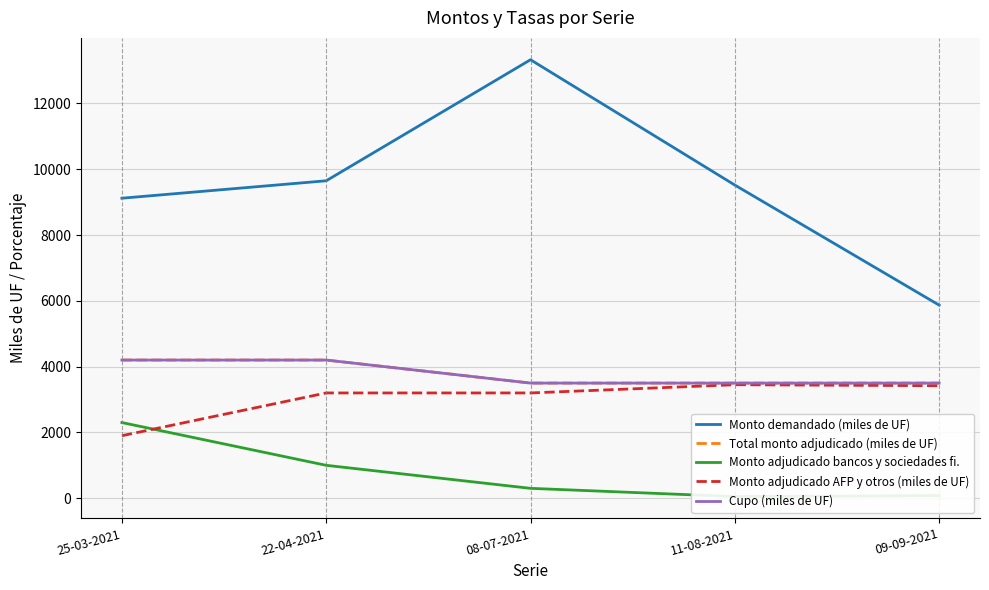

Which category has the lowest value in the Monto adjudicado bancos y sociedades fi. series?

11-08-2021